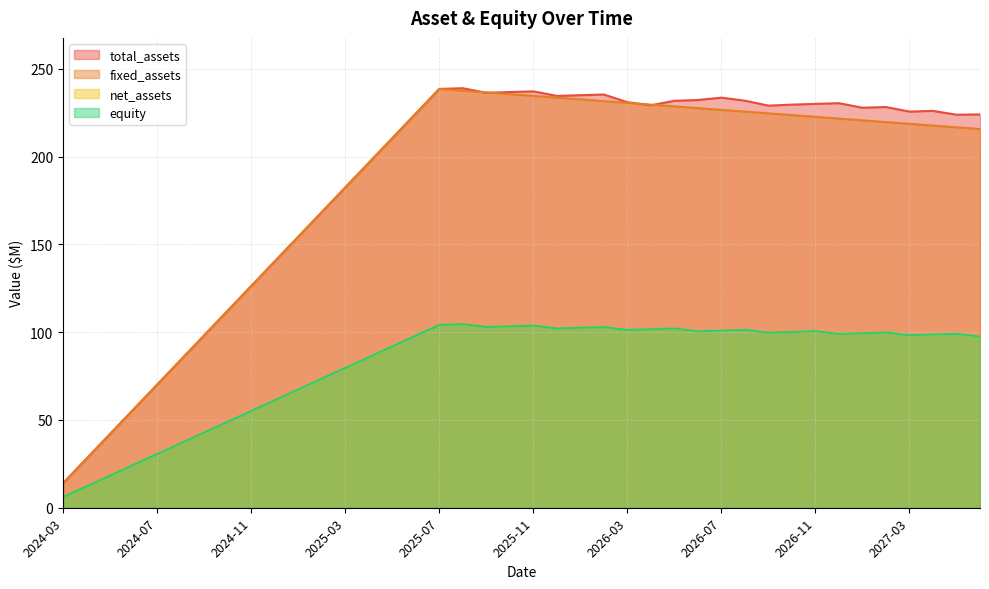

True or false: net_assets and fixed_assets intersect in this chart.

False